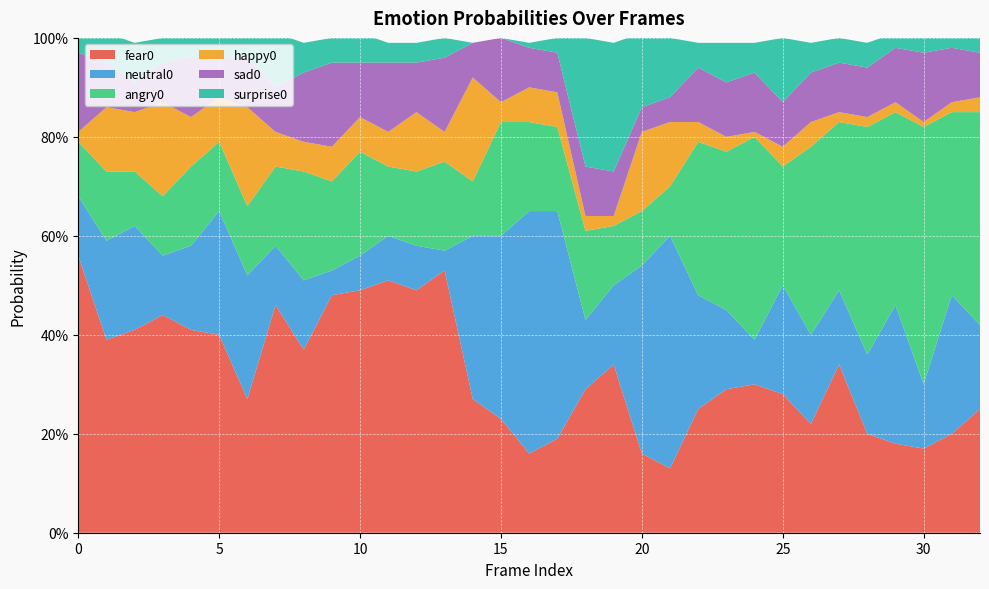

Reading left to right, list all the values displayed in this chart.

fear0: 0=0.6	1=0.4	2=0.4	3=0.4	4=0.4	5=0.4	6=0.3	7=0.5	8=0.4	9=0.5	10=0.5	11=0.5	12=0.5	13=0.5	14=0.3	15=0.2	16=0.2	17=0.2	18=0.3	19=0.3	20=0.2	21=0.1	22=0.2	23=0.3	24=0.3	25=0.3	26=0.2	27=0.3	28=0.2	29=0.2	30=0.2	31=0.2	32=0.2
neutral0: 0=0.1	1=0.2	2=0.2	3=0.1	4=0.2	5=0.2	6=0.2	7=0.1	8=0.1	9=0.1	10=0.1	11=0.1	12=0.1	13=0.0	14=0.3	15=0.4	16=0.5	17=0.5	18=0.1	19=0.2	20=0.4	21=0.5	22=0.2	23=0.2	24=0.1	25=0.2	26=0.2	27=0.1	28=0.2	29=0.3	30=0.1	31=0.3	32=0.2
angry0: 0=0.1	1=0.1	2=0.1	3=0.1	4=0.2	5=0.1	6=0.1	7=0.2	8=0.2	9=0.2	10=0.2	11=0.1	12=0.1	13=0.2	14=0.1	15=0.2	16=0.2	17=0.2	18=0.2	19=0.1	20=0.1	21=0.1	22=0.3	23=0.3	24=0.4	25=0.2	26=0.4	27=0.3	28=0.5	29=0.4	30=0.5	31=0.4	32=0.4
happy0: 0=0.0	1=0.1	2=0.1	3=0.2	4=0.1	5=0.1	6=0.2	7=0.1	8=0.1	9=0.1	10=0.1	11=0.1	12=0.1	13=0.1	14=0.2	15=0.0	16=0.1	17=0.1	18=0.0	19=0.0	20=0.2	21=0.1	22=0.0	23=0.0	24=0.0	25=0.0	26=0.1	27=0.0	28=0.0	29=0.0	30=0.0	31=0.0	32=0.0
sad0: 0=0.2	1=0.1	2=0.1	3=0.1	4=0.1	5=0.1	6=0.1	7=0.1	8=0.1	9=0.2	10=0.1	11=0.1	12=0.1	13=0.1	14=0.1	15=0.1	16=0.1	17=0.1	18=0.1	19=0.1	20=0.1	21=0.1	22=0.1	23=0.1	24=0.1	25=0.1	26=0.1	27=0.1	28=0.1	29=0.1	30=0.1	31=0.1	32=0.1
surprise0: 0=0.0	1=0.1	2=0.1	3=0.1	4=0.0	5=0.0	6=0.0	7=0.1	8=0.1	9=0.1	10=0.1	11=0.0	12=0.0	13=0.0	14=0.0	15=0.0	16=0.0	17=0.0	18=0.3	19=0.3	20=0.1	21=0.1	22=0.1	23=0.1	24=0.1	25=0.1	26=0.1	27=0.1	28=0.1	29=0.0	30=0.0	31=0.0	32=0.0